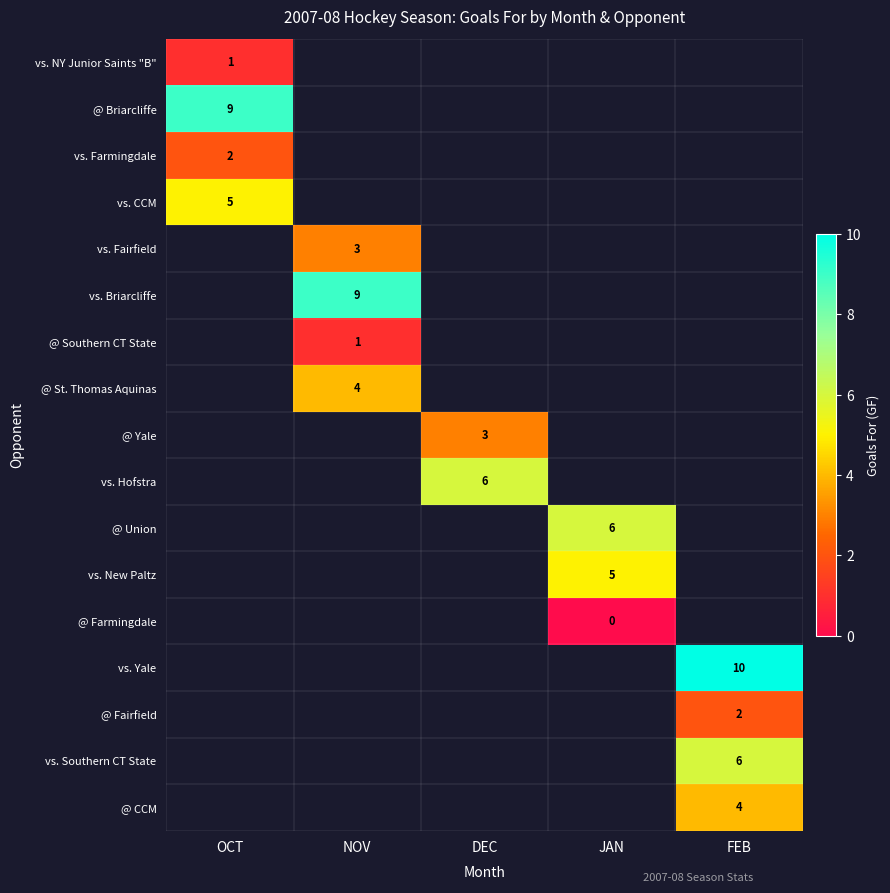

The @ Union series shows 4 at JAN. True or false?

False